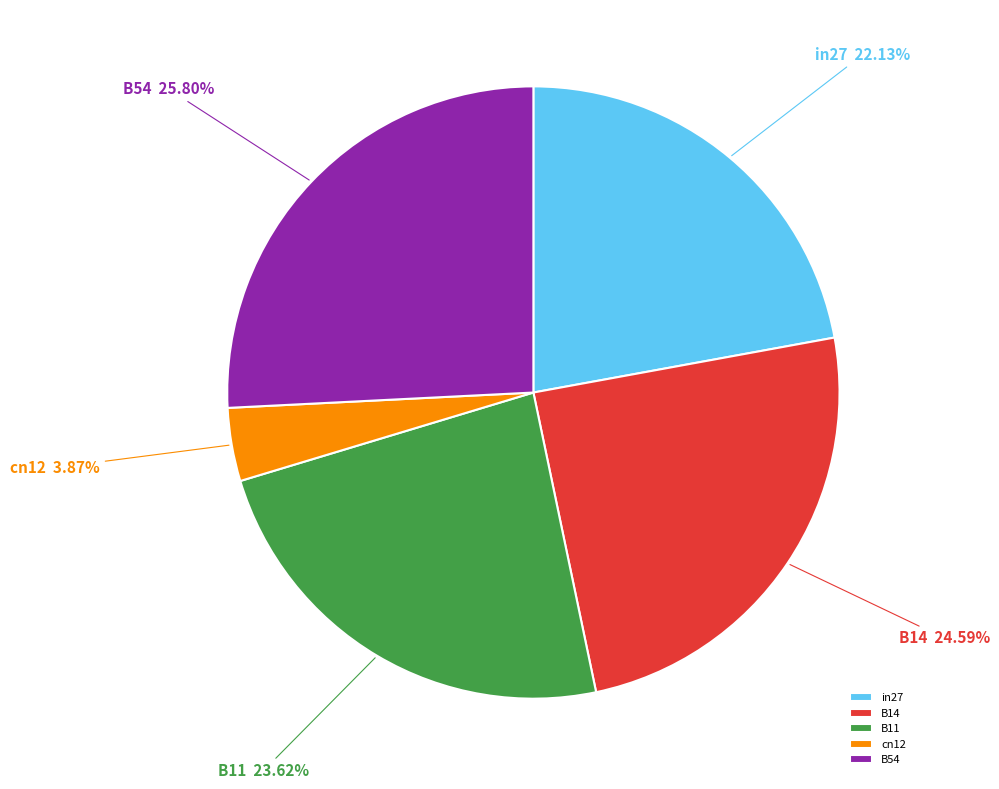

Rank the categories by value from highest to lowest.

B54, B14, B11, in27, cn12